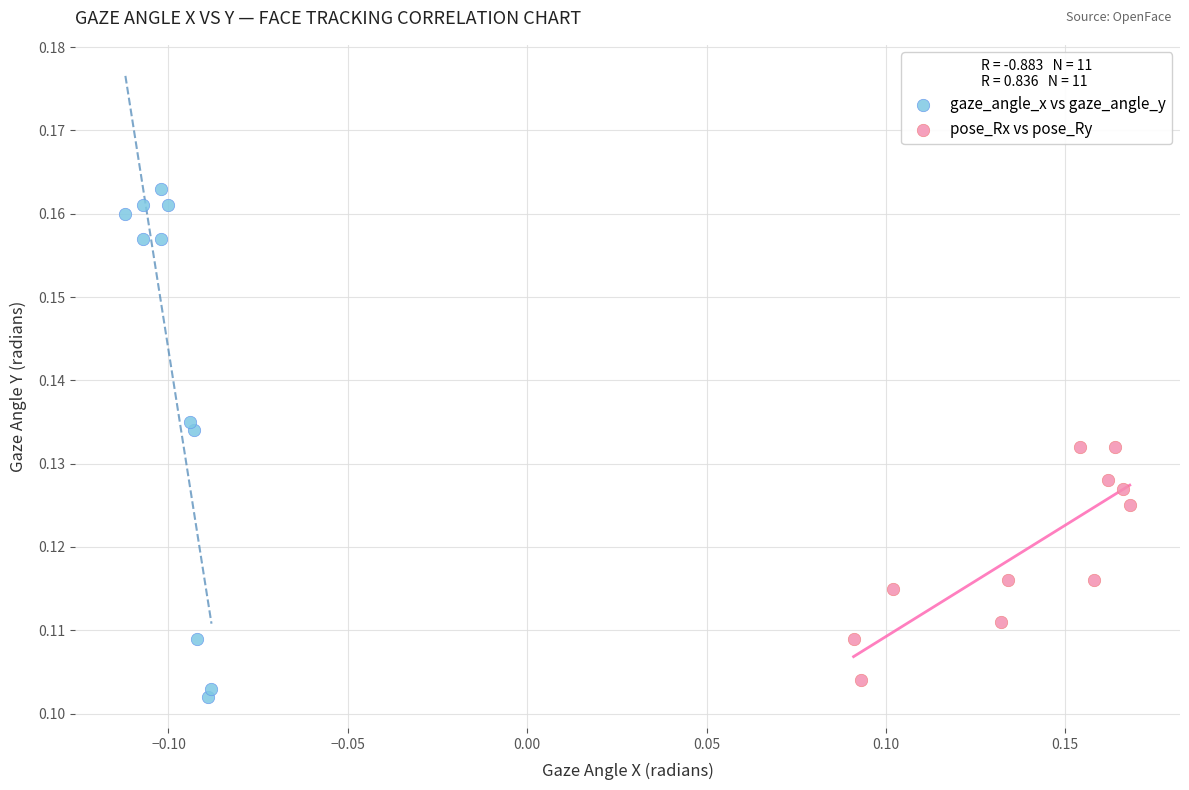

Which series contains the lowest Y value?

gaze_angle_x vs gaze_angle_y